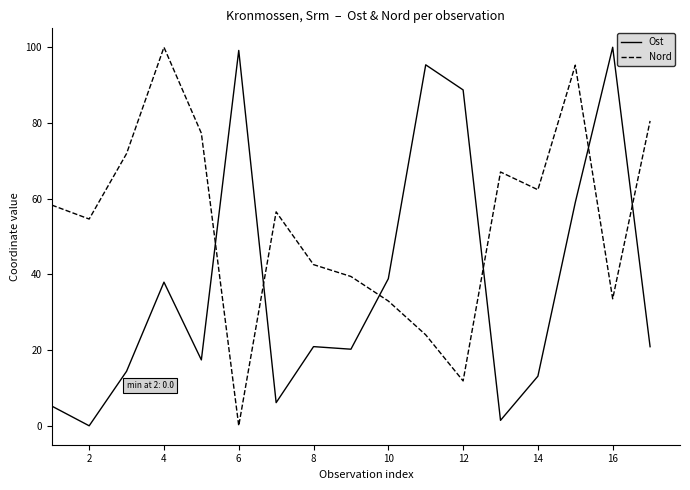

After their last crossing, which series has the higher values: Ost or Nord?

Nord